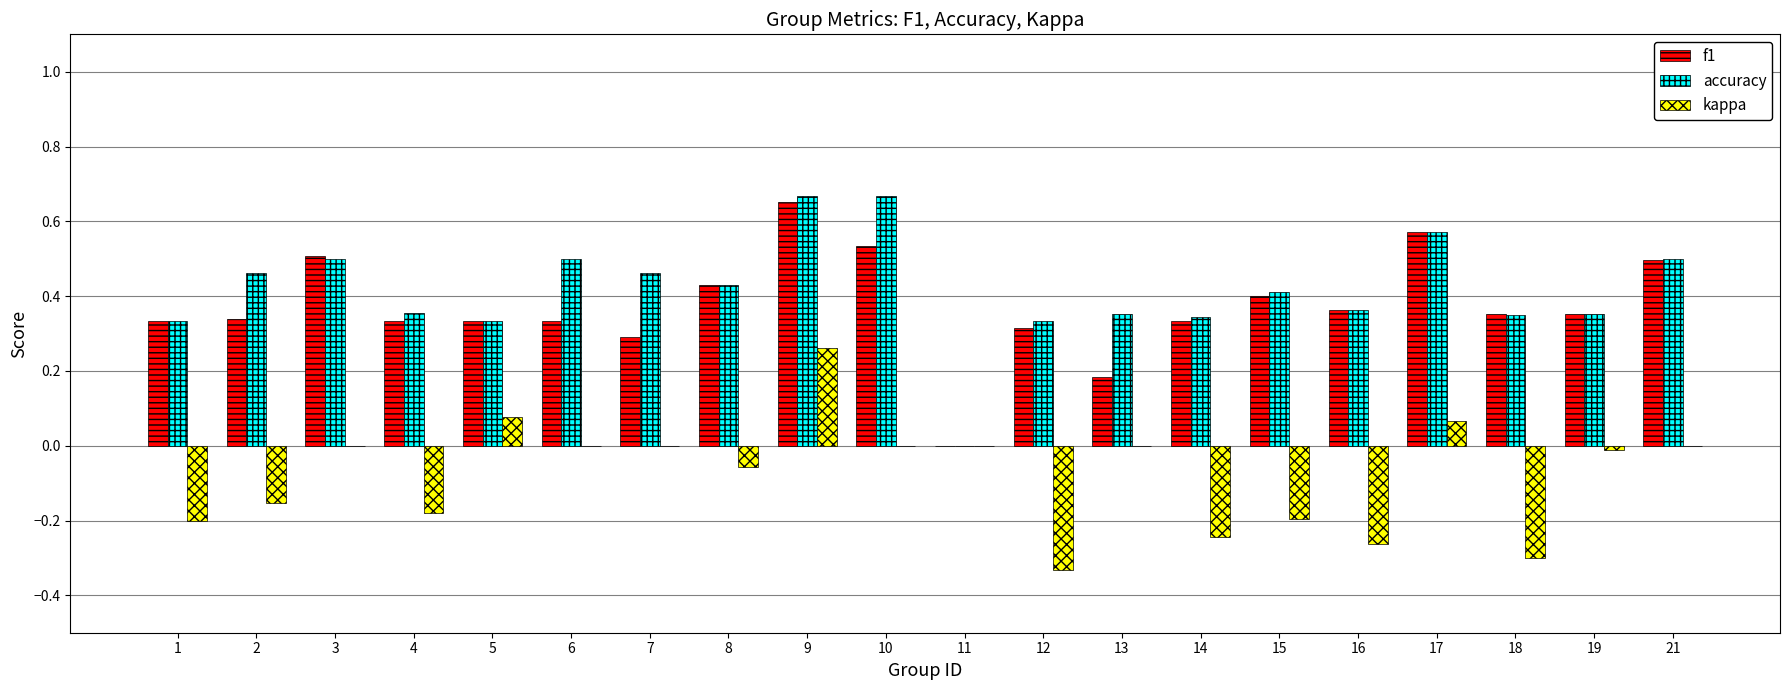

What is the sum of all kappa values?

-1.5